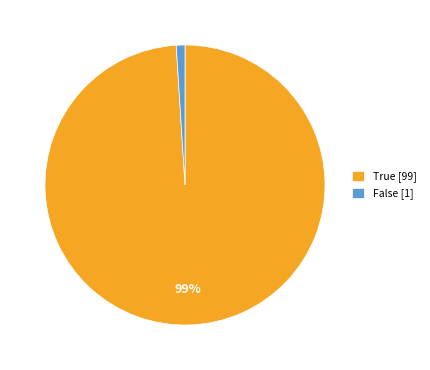

What percentage is the False slice, to the nearest percent?

1%